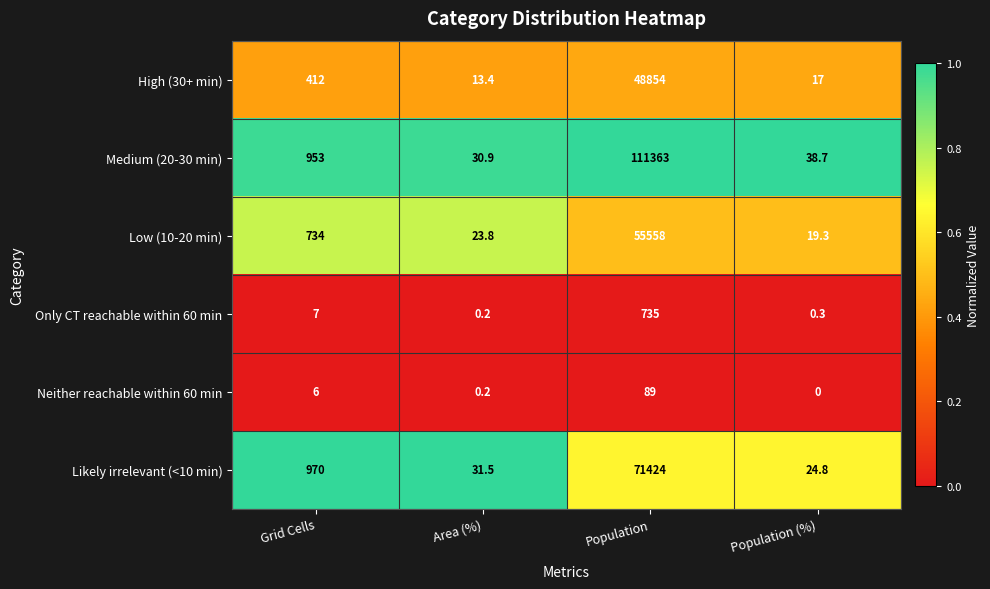

Is it true that High (30+ min) equals 25001.8 at Population?

False